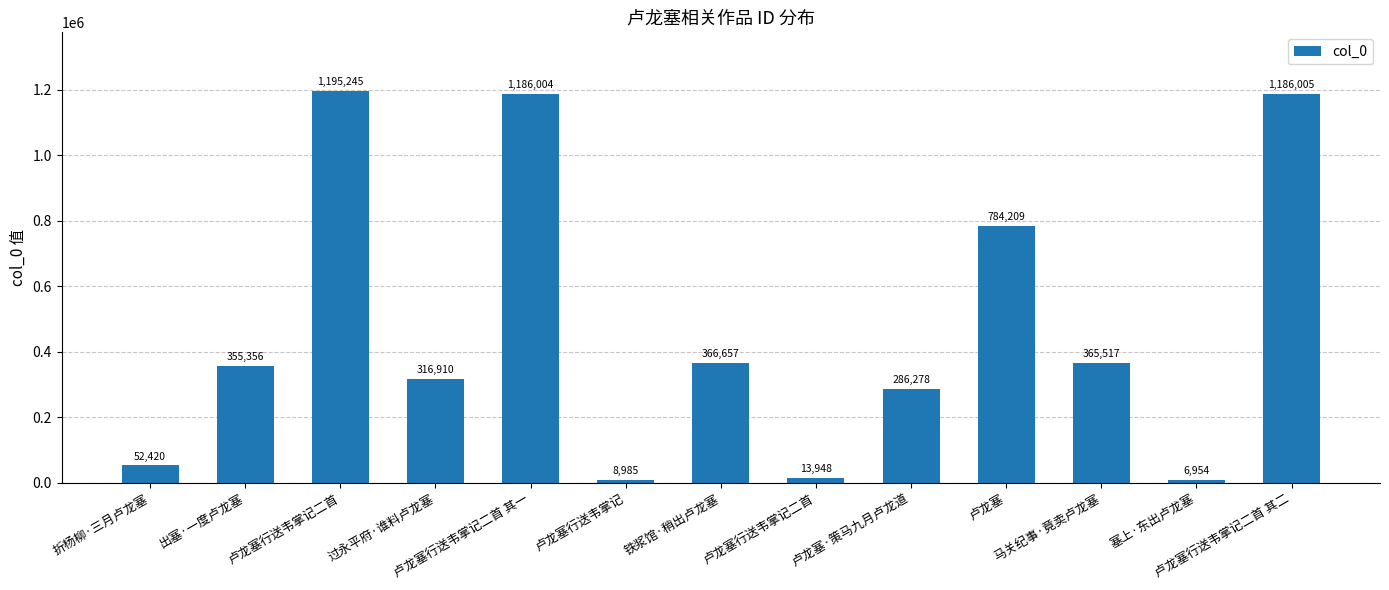

Rank the categories by value from lowest to highest.

塞上·东出卢龙塞, 卢龙塞行送韦掌记, 卢龙塞行送韦掌记二首, 折杨柳·三月卢龙塞, 卢龙塞·策马九月卢龙道, 过永平府·谁料卢龙塞, 出塞·一度卢龙塞, 马关纪事·竟卖卢龙塞, 铁浆馆·稍出卢龙塞, 卢龙塞, 卢龙塞行送韦掌记二首 其一, 卢龙塞行送韦掌记二首 其二, 卢龙塞行送韦掌记二首